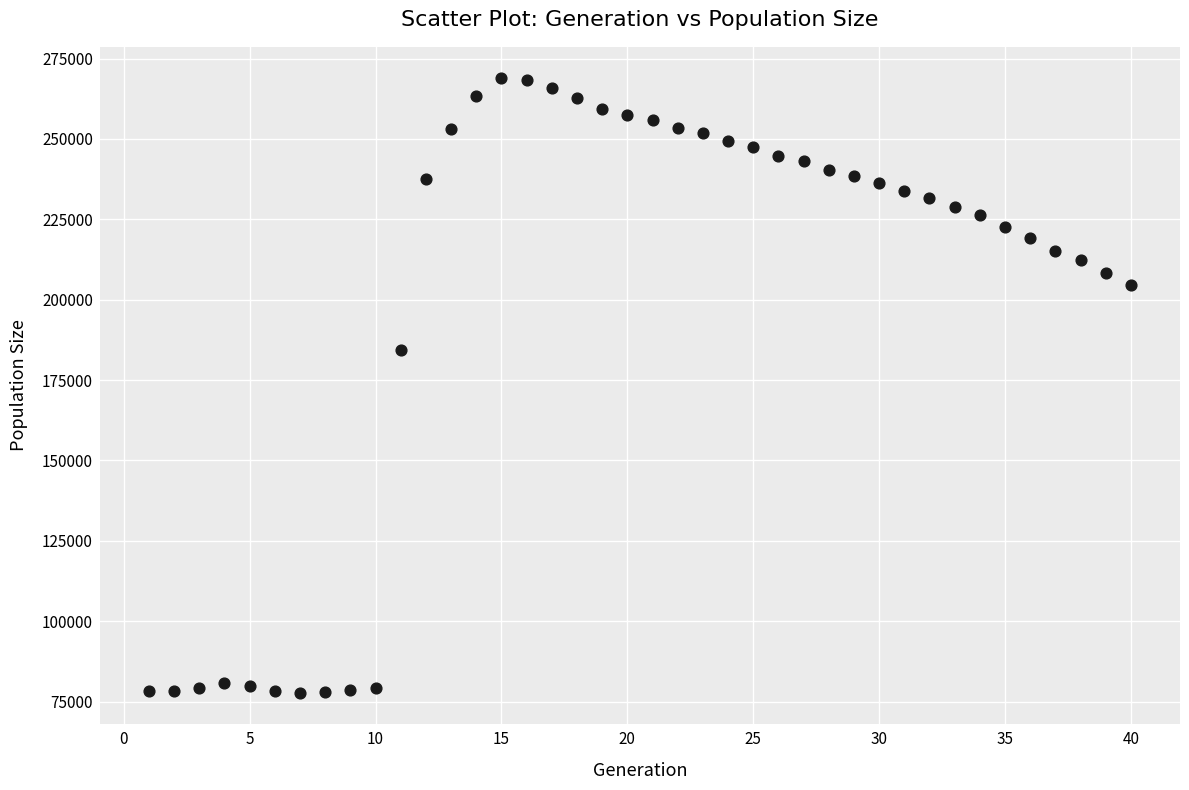

What is the range of X values (max minus min)?

39